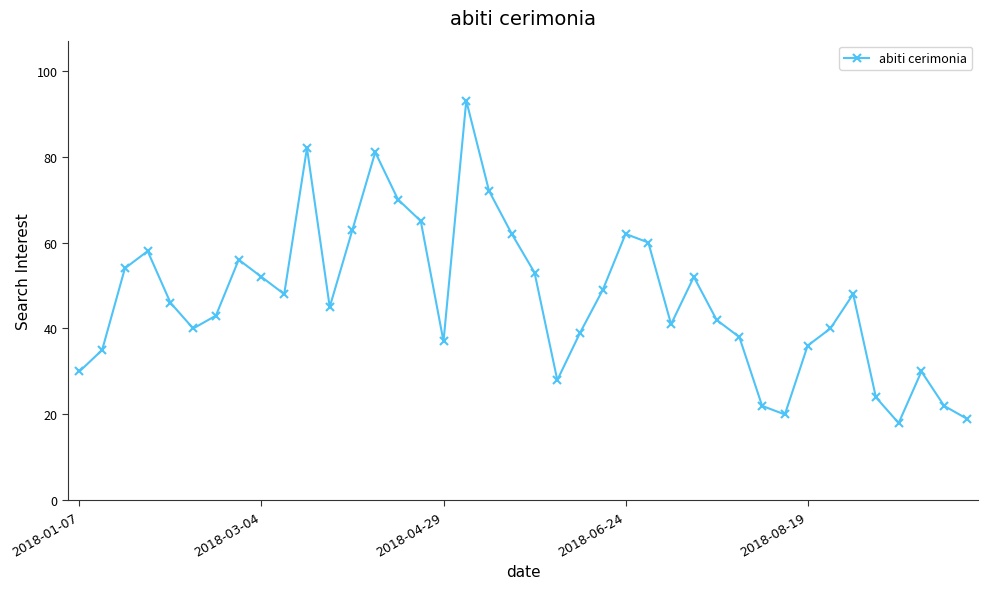

Does the chart have visible grid lines?

No